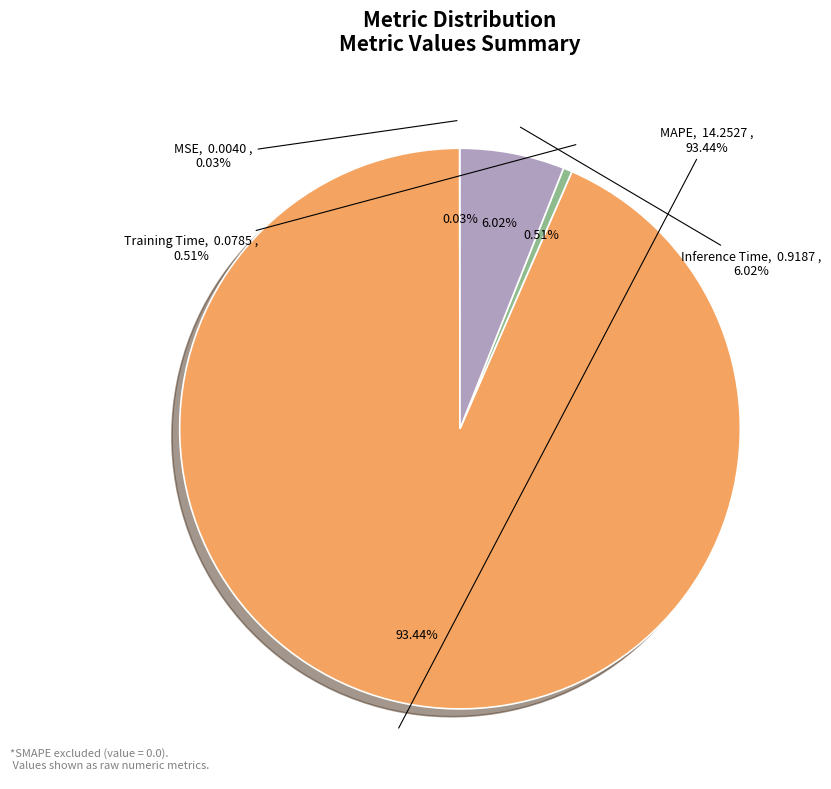

What is the largest slice in the pie chart?

MAPE